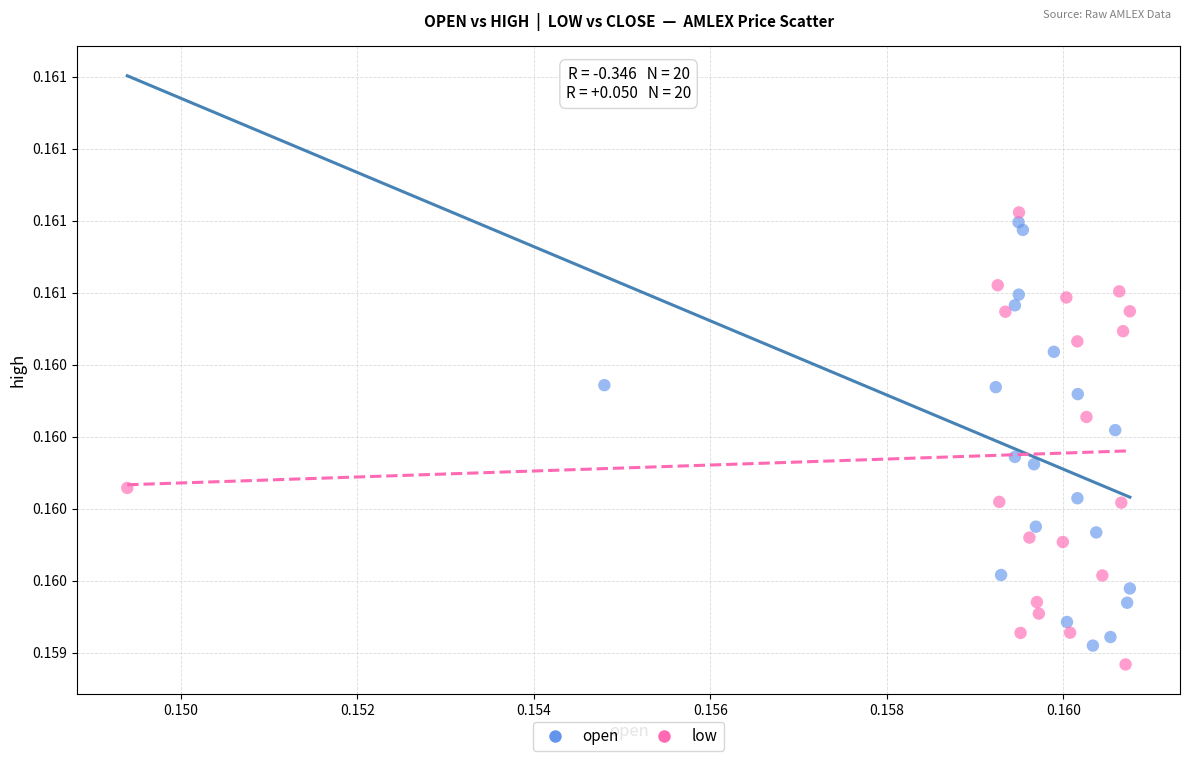

Which series has the widest spread of Y values?

low